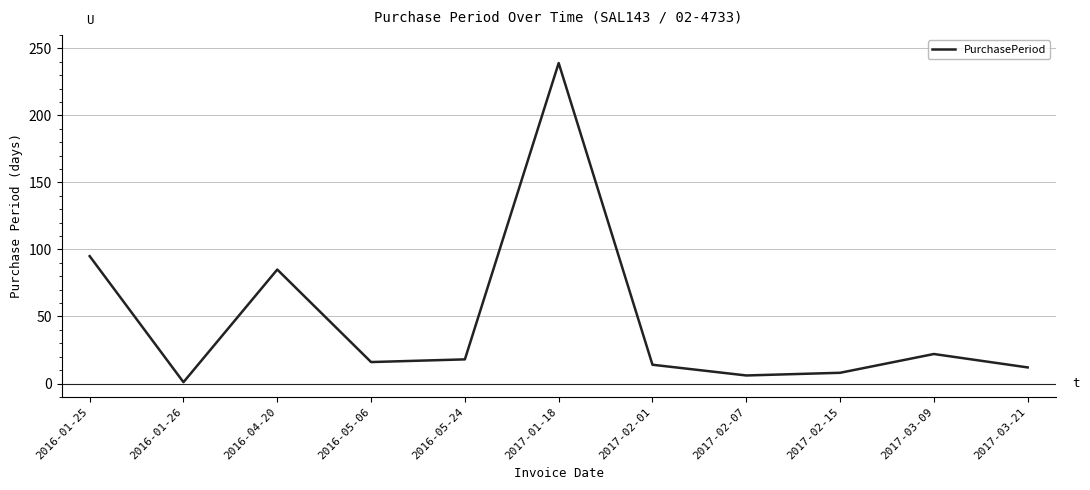

What is the minimum value shown in the chart?

1